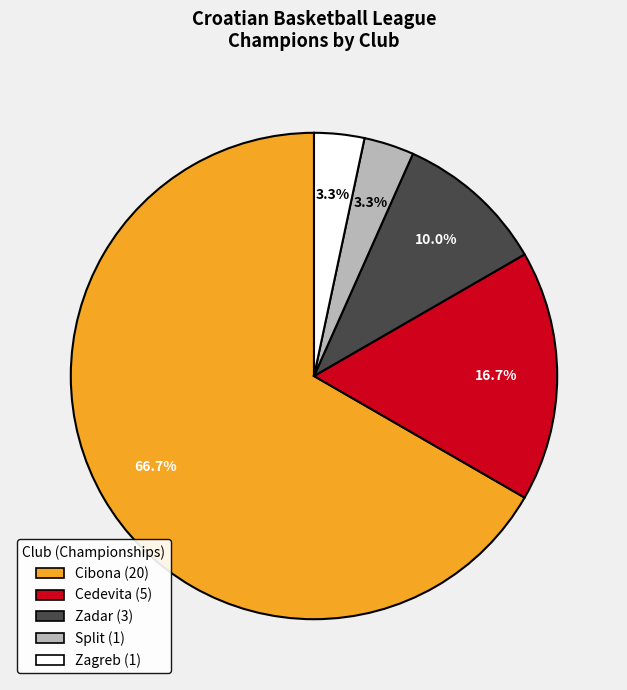

To the nearest percent, what portion does Split represent?

3%